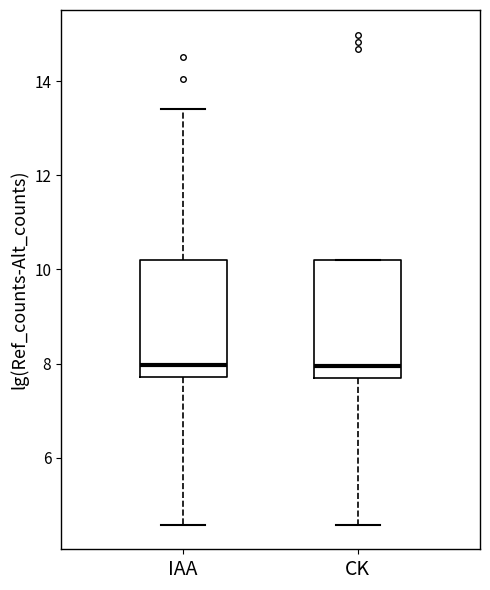

Reading left to right, transcribe this box plot: for each box, give where its median line is, the range the box spans, and where its two whiskers end, as read against the y-axis. The values are not printed on the chart, so give them approximately, as read against the axis.

IAA: median 8.0, box 7.8 to 10.2, whiskers 4.6 to 13.4
CK: median 8.0, box 7.8 to 10.2, whiskers 4.6 to 10.2